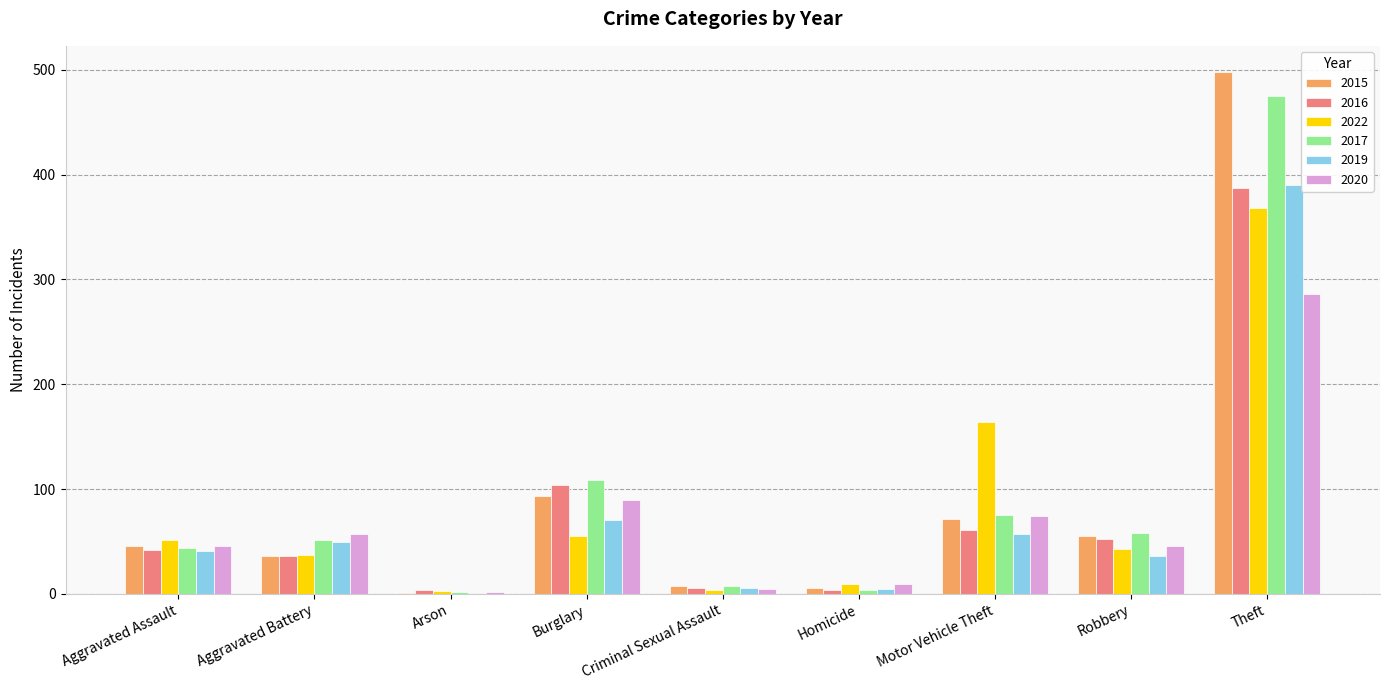

Are the bars grouped side by side (vs. stacked)?

Yes